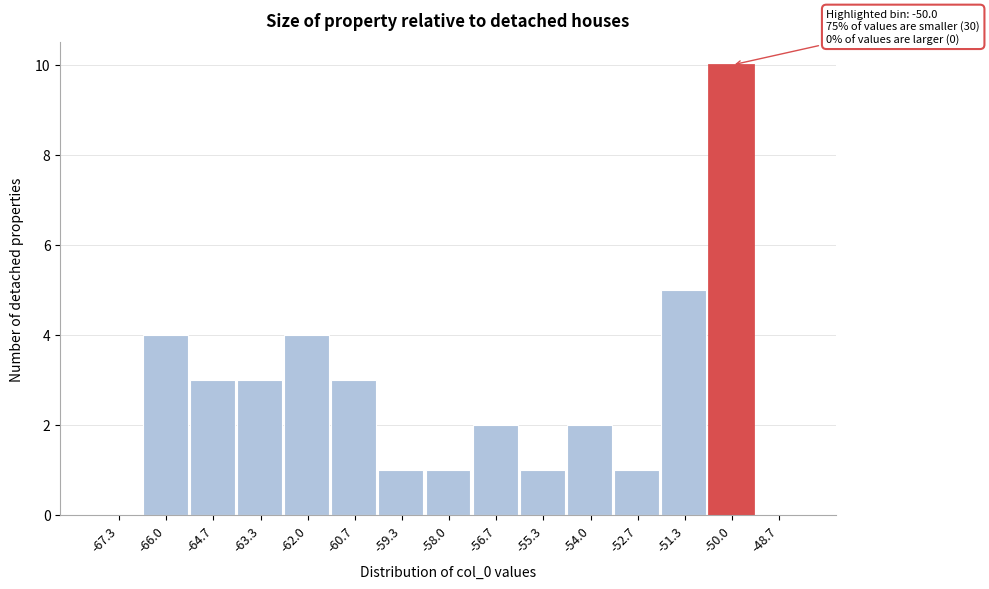

Which range on the x-axis has the tallest bar?

-50.6 to -49.4